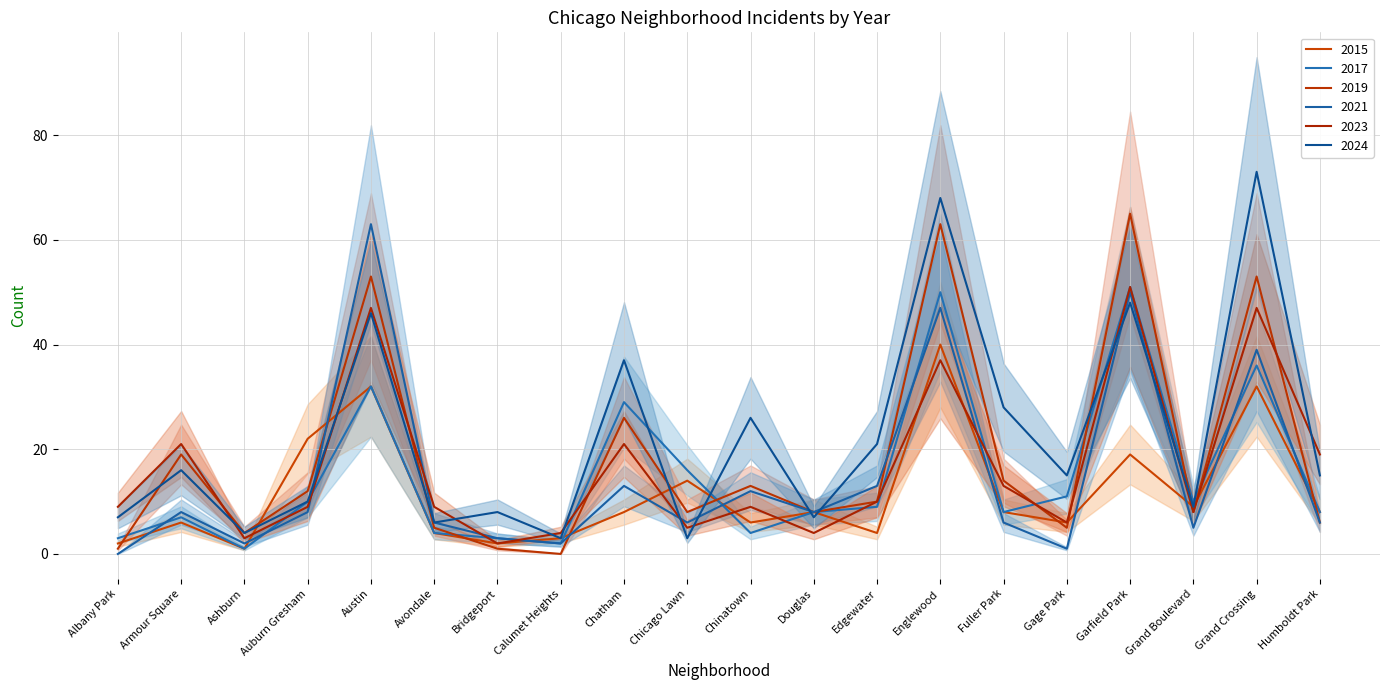

Does the chart have visible grid lines?

Yes